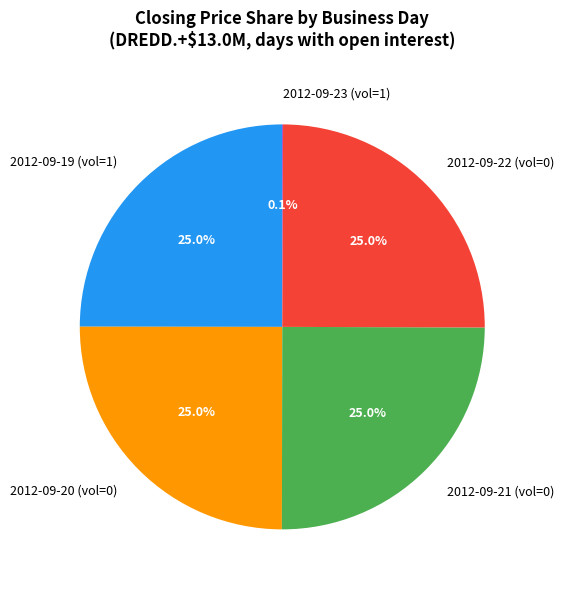

How much of the chart is everything except 2012-09-19 (vol=1)?

75.0%